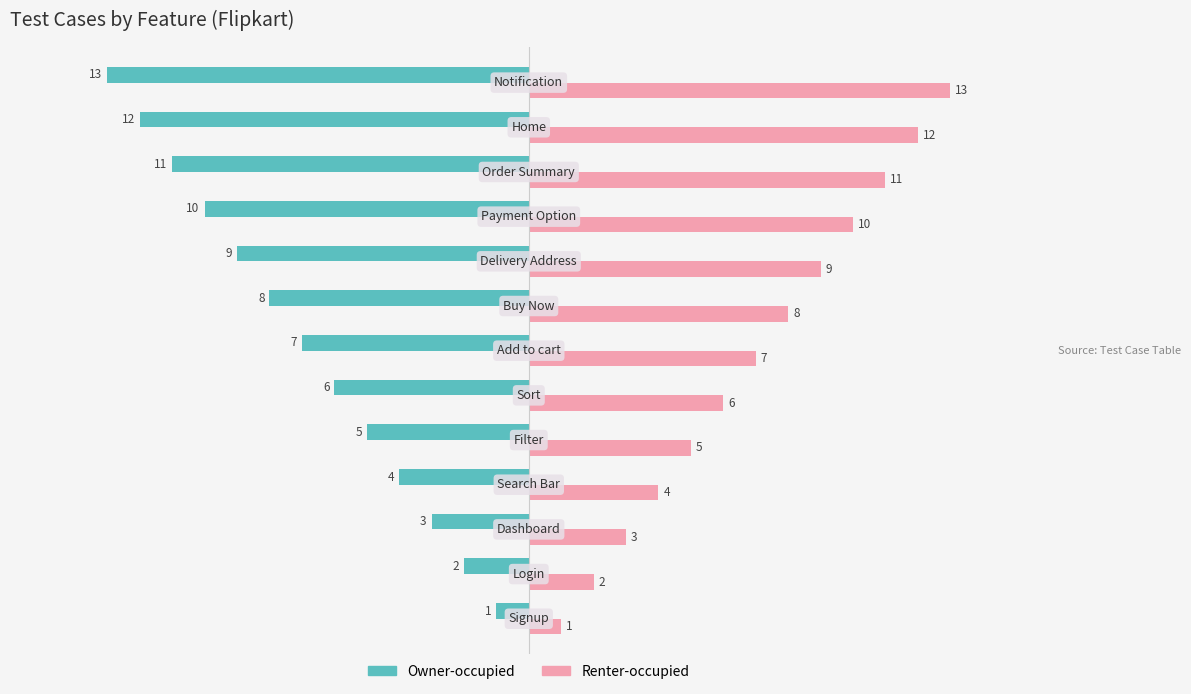

What is the difference between the second highest and second lowest values in the Owner-occupied series?

10